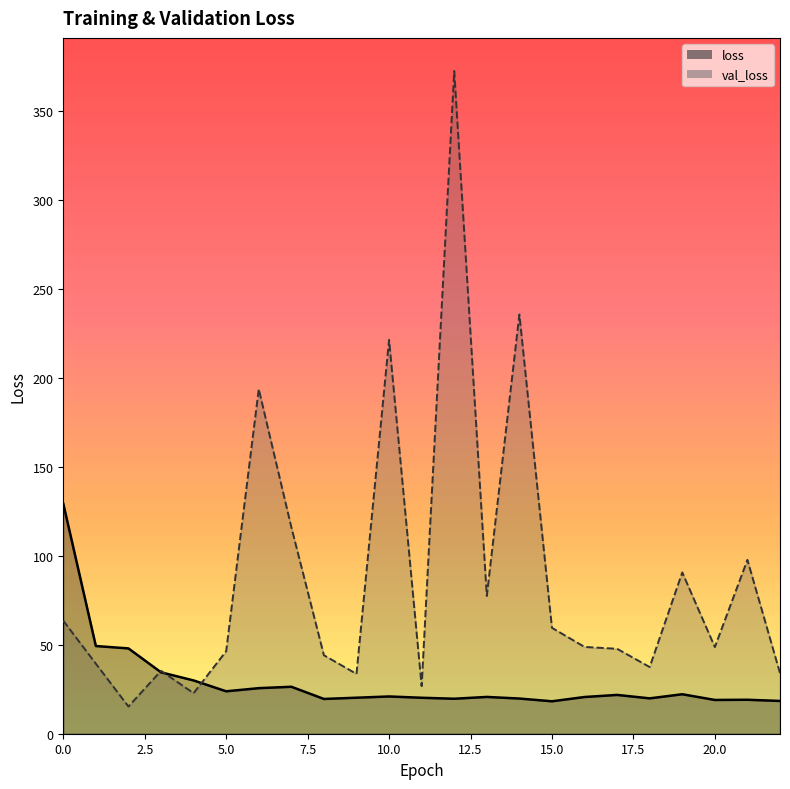

How many intersections are there between val_loss and loss?

3